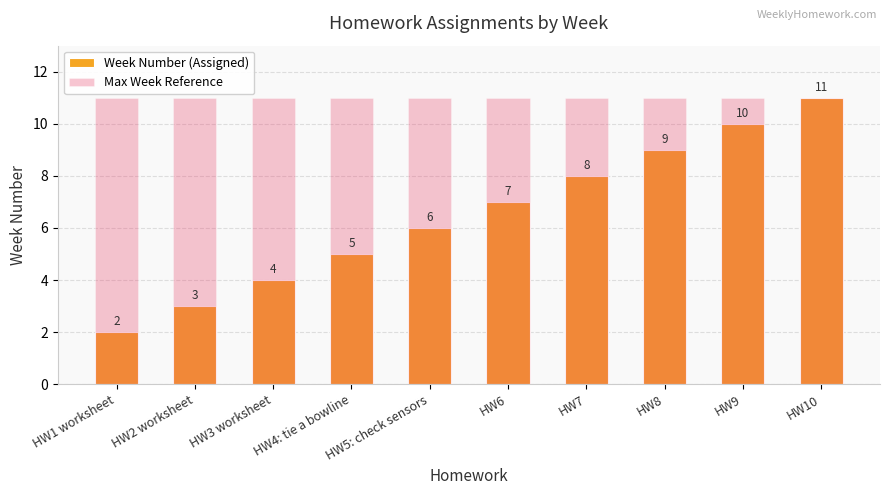

What are all the series names shown in the legend?

Week Number (Assigned), Max Week Reference